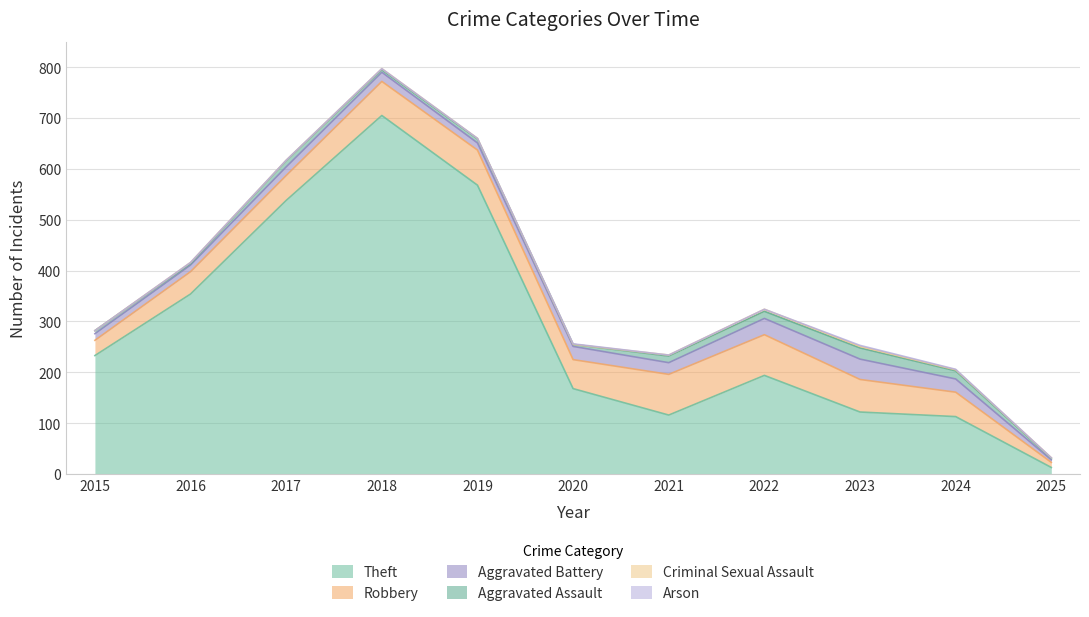

What is the difference between the second highest and minimum values in the Criminal Sexual Assault series?

3